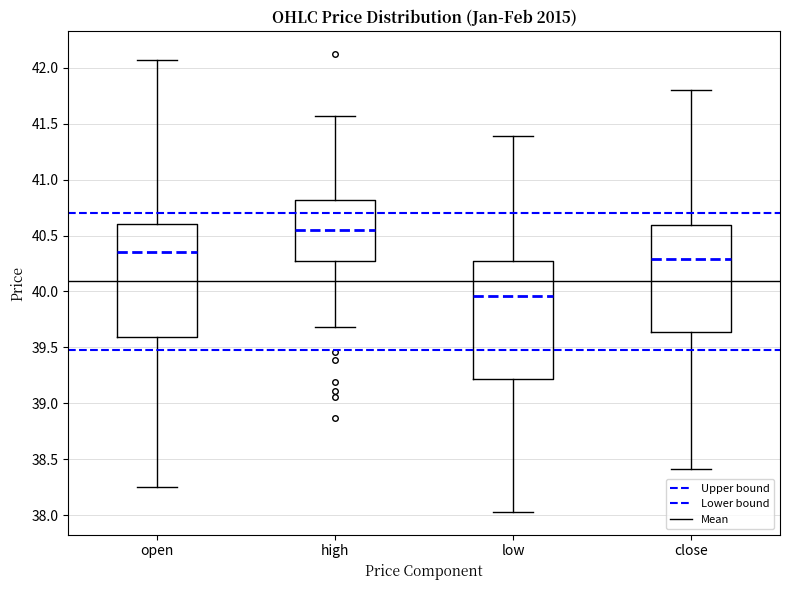

Reading left to right, read every box against the y-axis: the position of its median line, the range the box covers, and the ends of its whiskers. The values are not printed on the chart, so give them approximately, as read against the axis.

open: median 40.35, box 39.60 to 40.60, whiskers 38.25 to 42.05
high: median 40.55, box 40.30 to 40.80, whiskers 39.70 to 41.55
low: median 39.95, box 39.20 to 40.25, whiskers 38.05 to 41.40
close: median 40.30, box 39.65 to 40.60, whiskers 38.40 to 41.80